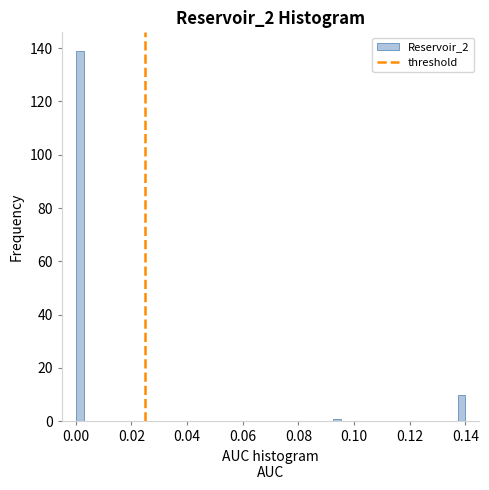

Around what value on the x-axis is the tallest bar? Give the approximate position of its centre, as read against the axis.

0.002